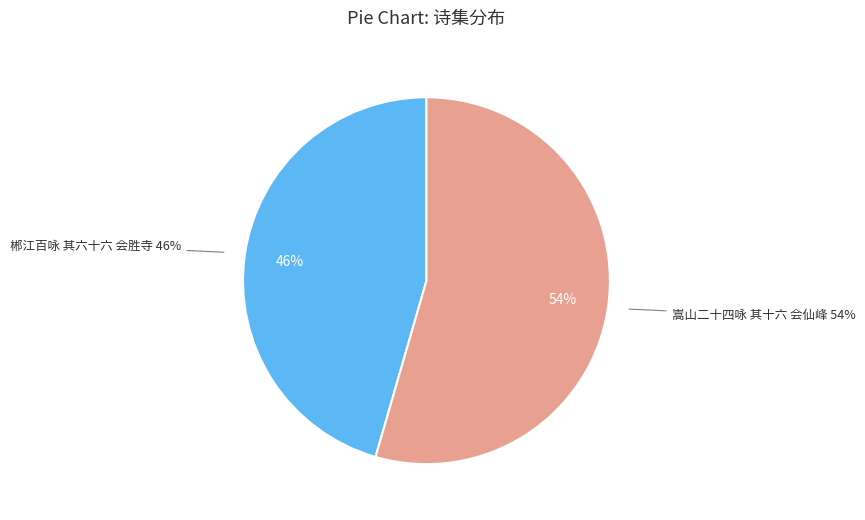

To the nearest percent, what portion does 郴江百咏 其六十六 会胜寺 represent?

46%